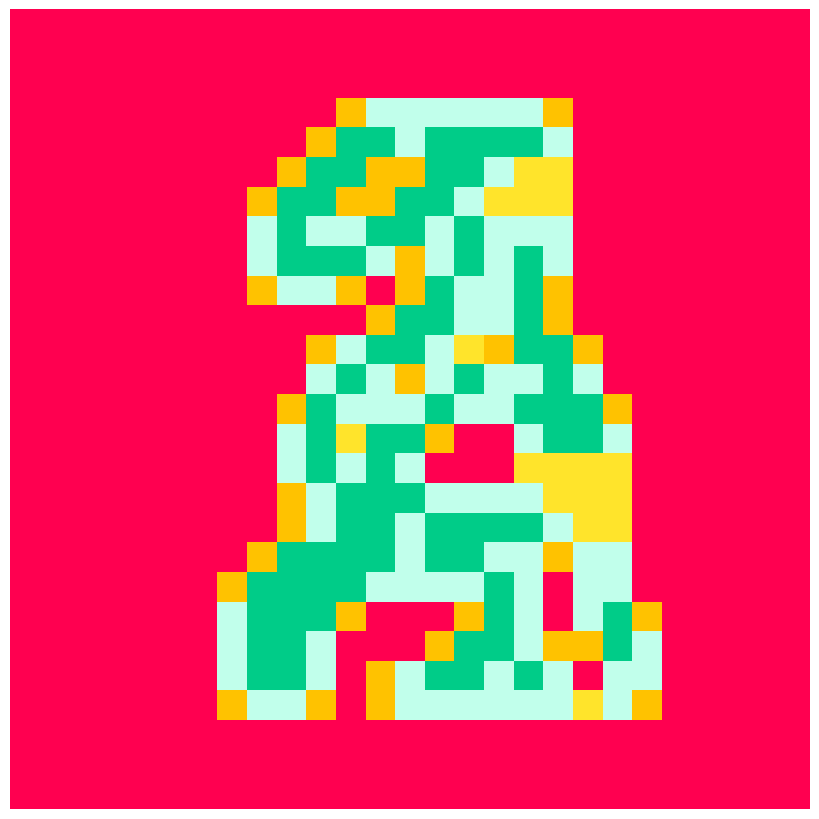

What is the greatest value displayed?

2.0